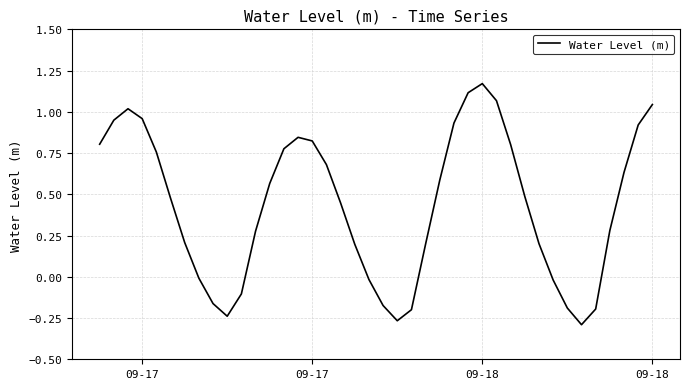

What is the difference between the maximum and minimum values?

1.5